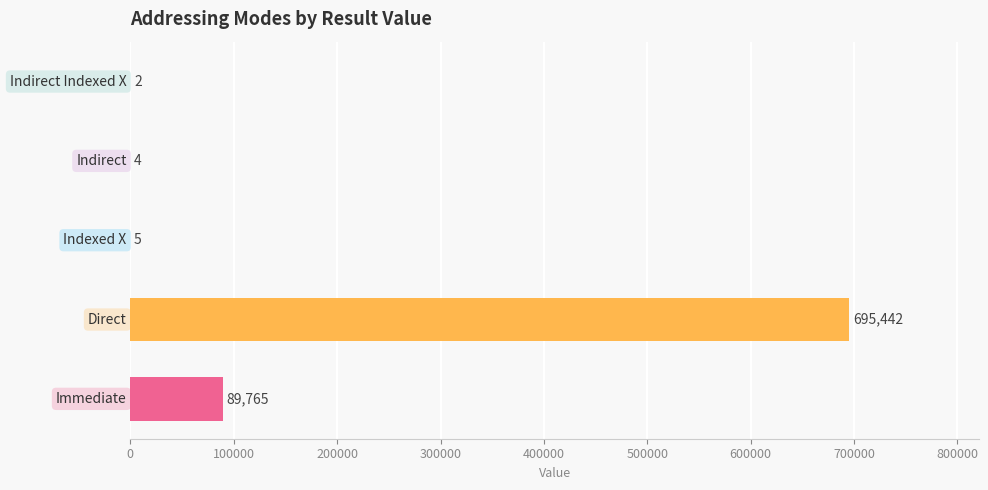

Are the bars horizontal?

Yes